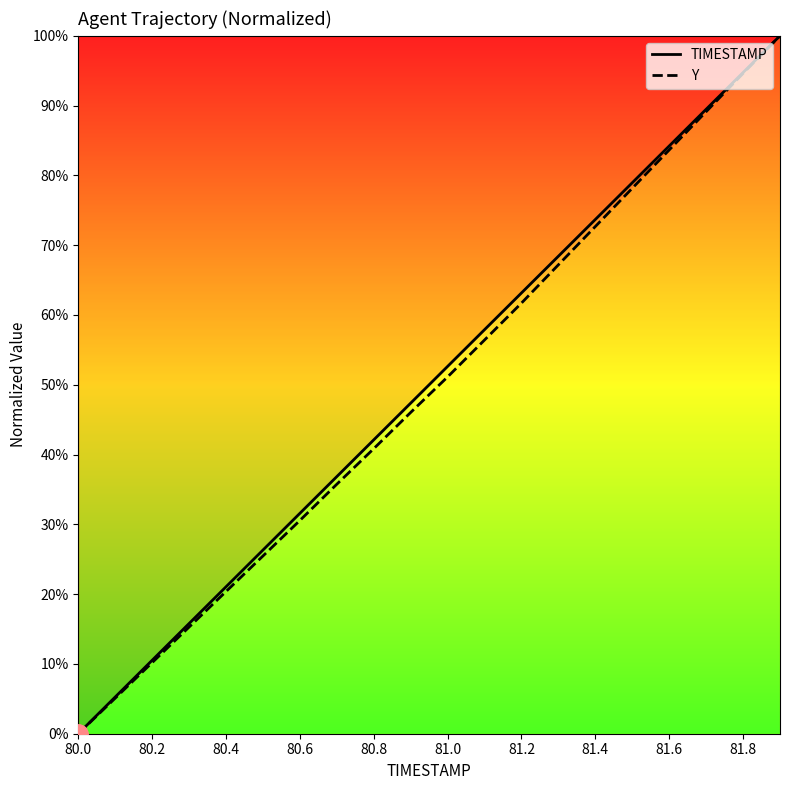

What is the total value across all series at 81.6?

167.9